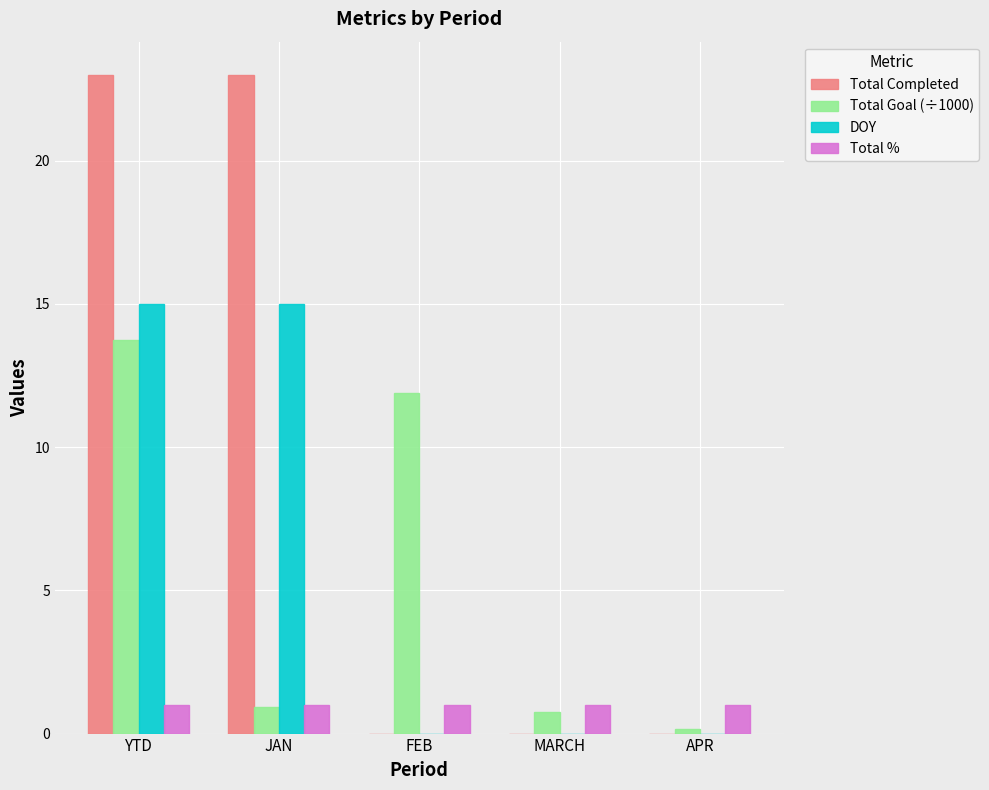

Is it true that Total Completed equals 0.0 at FEB?

True